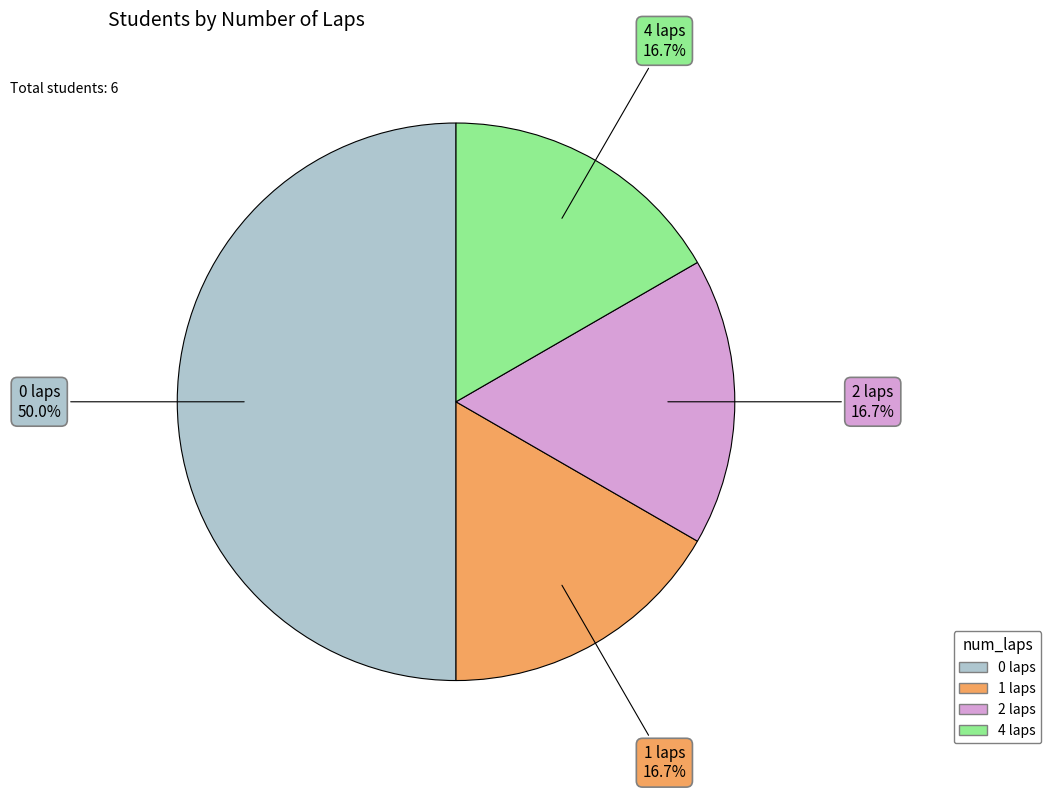

The 0 slice represents 57% of the pie. True or false?

False